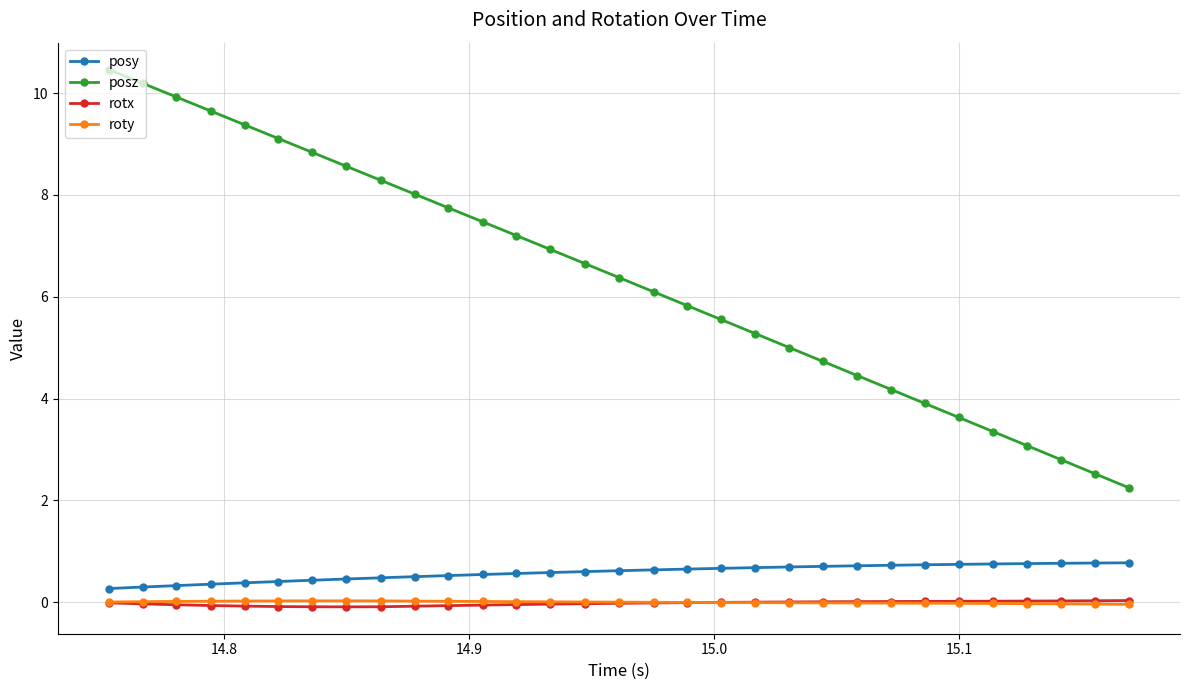

True or false: posz and posy cross at least once.

False